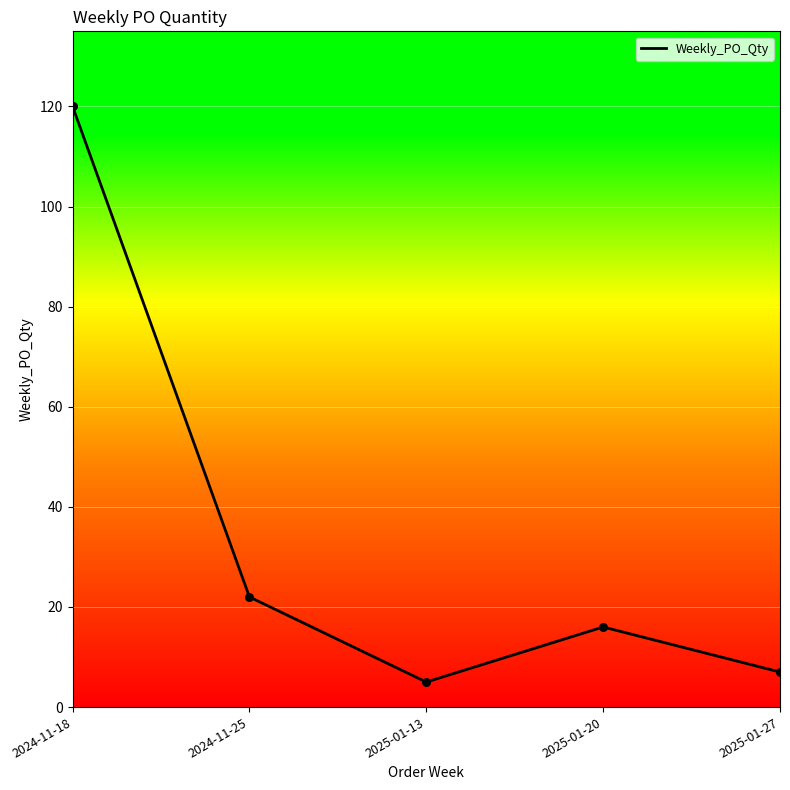

What is the change in value from 2025-01-20 to 2025-01-27?

-9